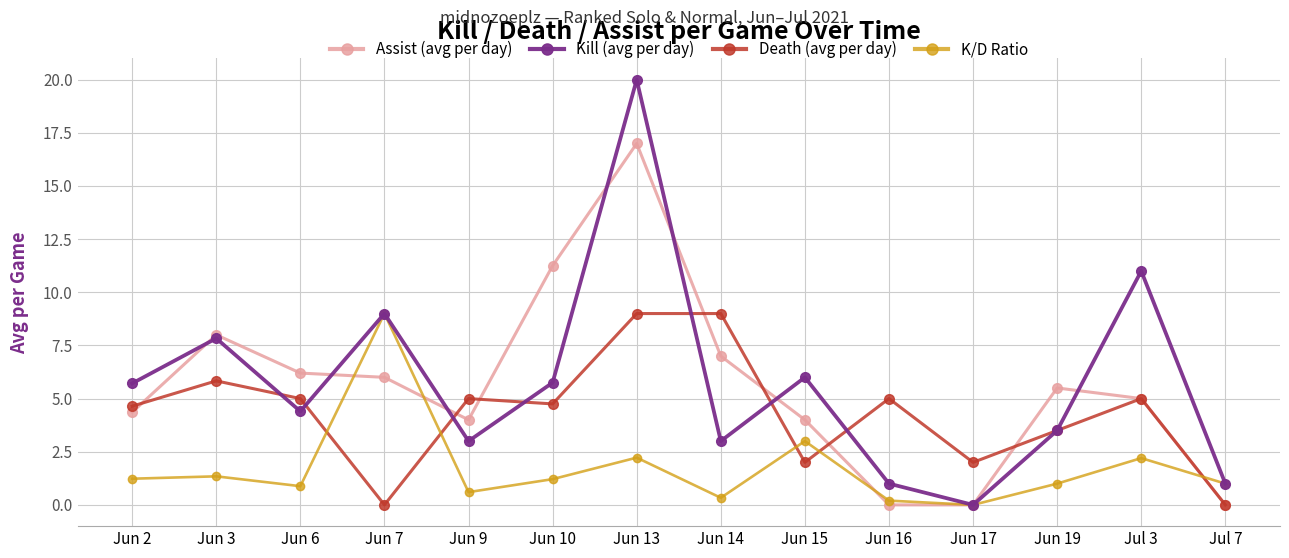

What is the spread (max minus min) of values at Jun 7?

9.0